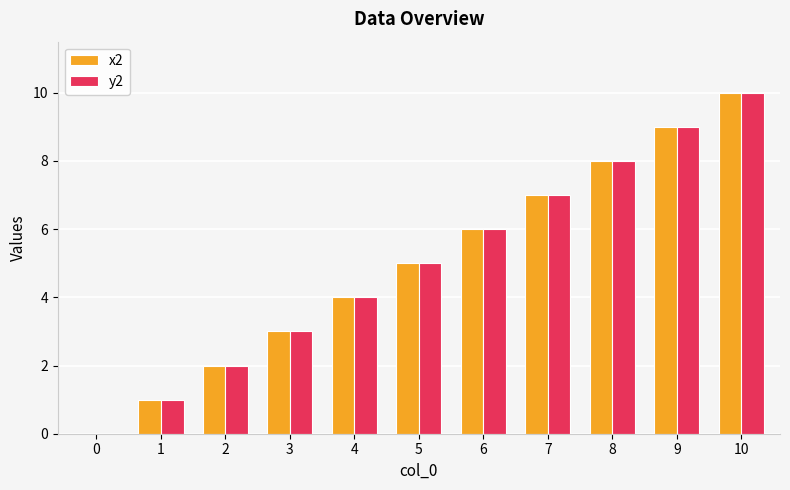

Count the y2 values in the range 2 to 8.

7